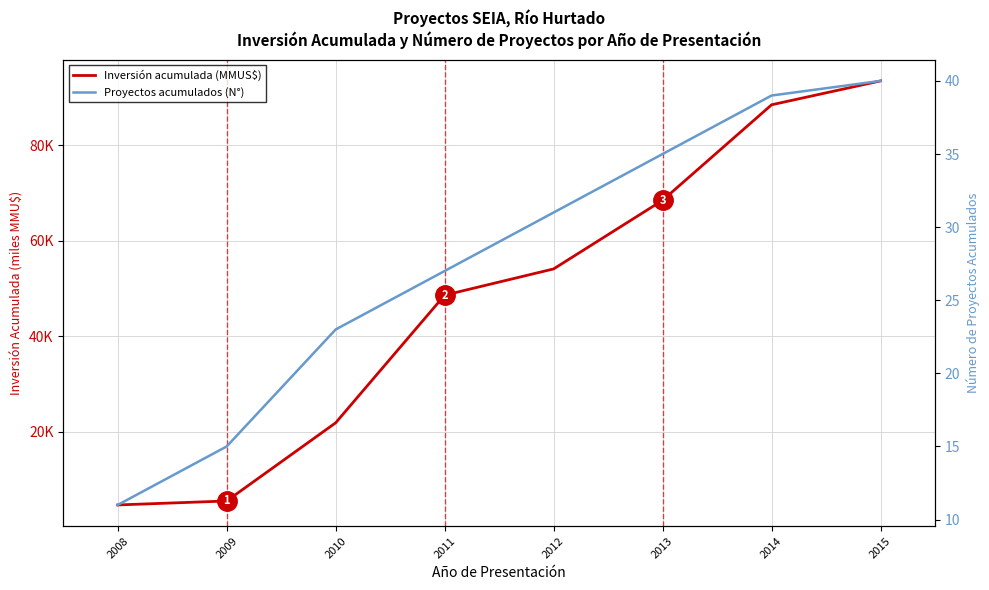

Which series has the largest total across all categories?

Inversión acumulada (MMUS$)